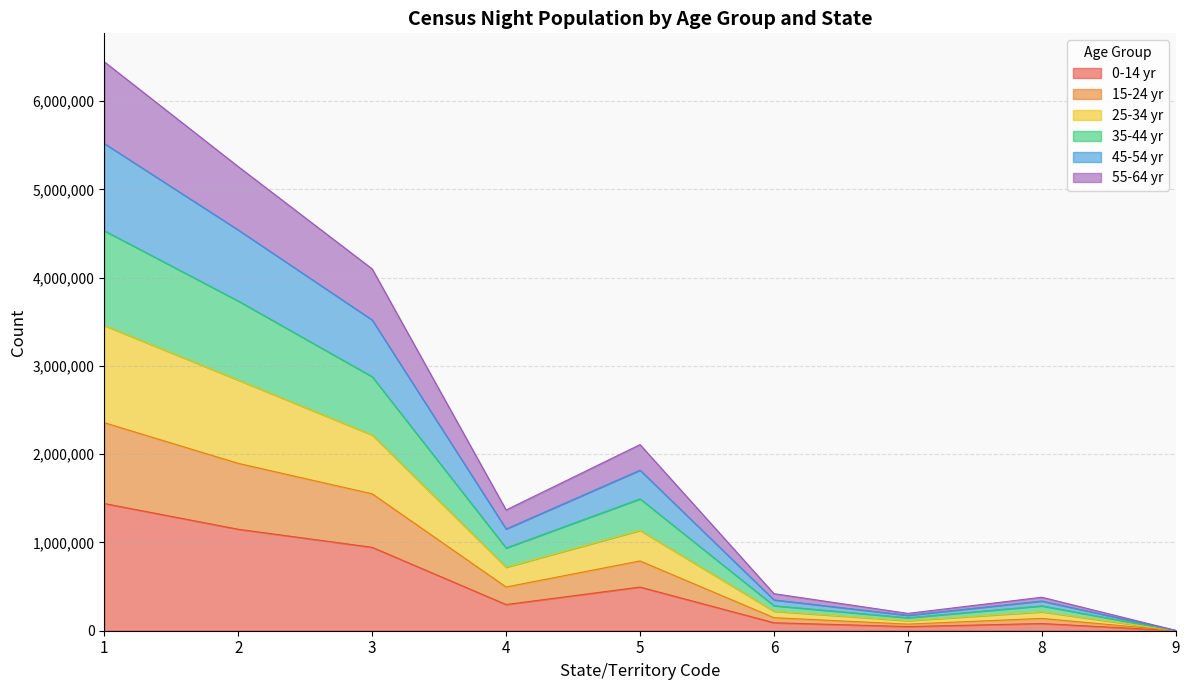

The 55-64 yr series shows 446010 at 5. True or false?

False